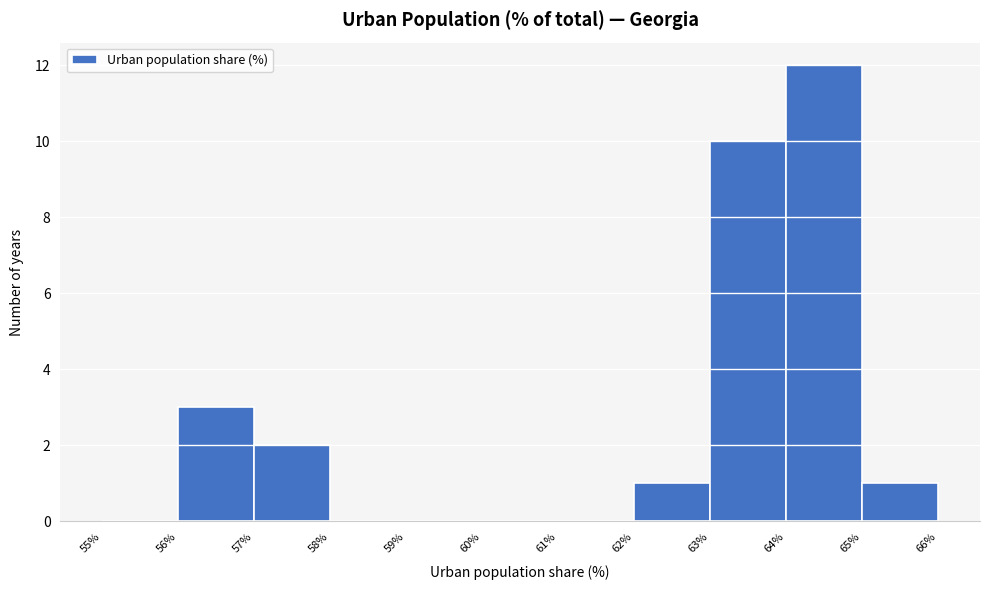

Over which range of the x-axis is the bar tallest?

64% to 65%